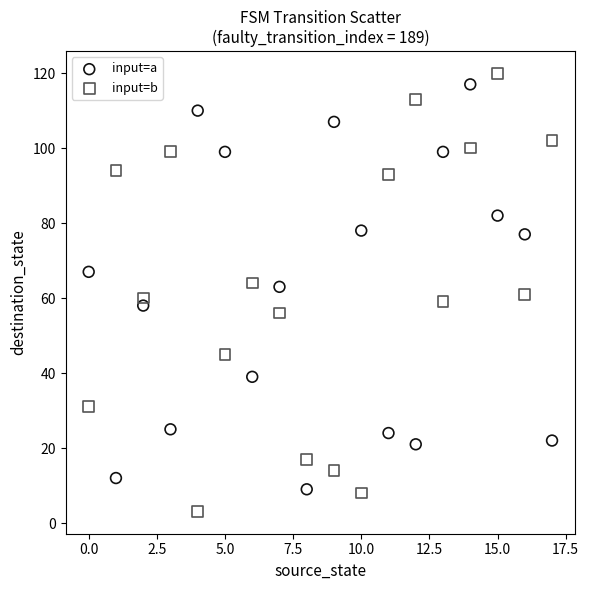

Which series reaches the minimum Y coordinate?

input=b